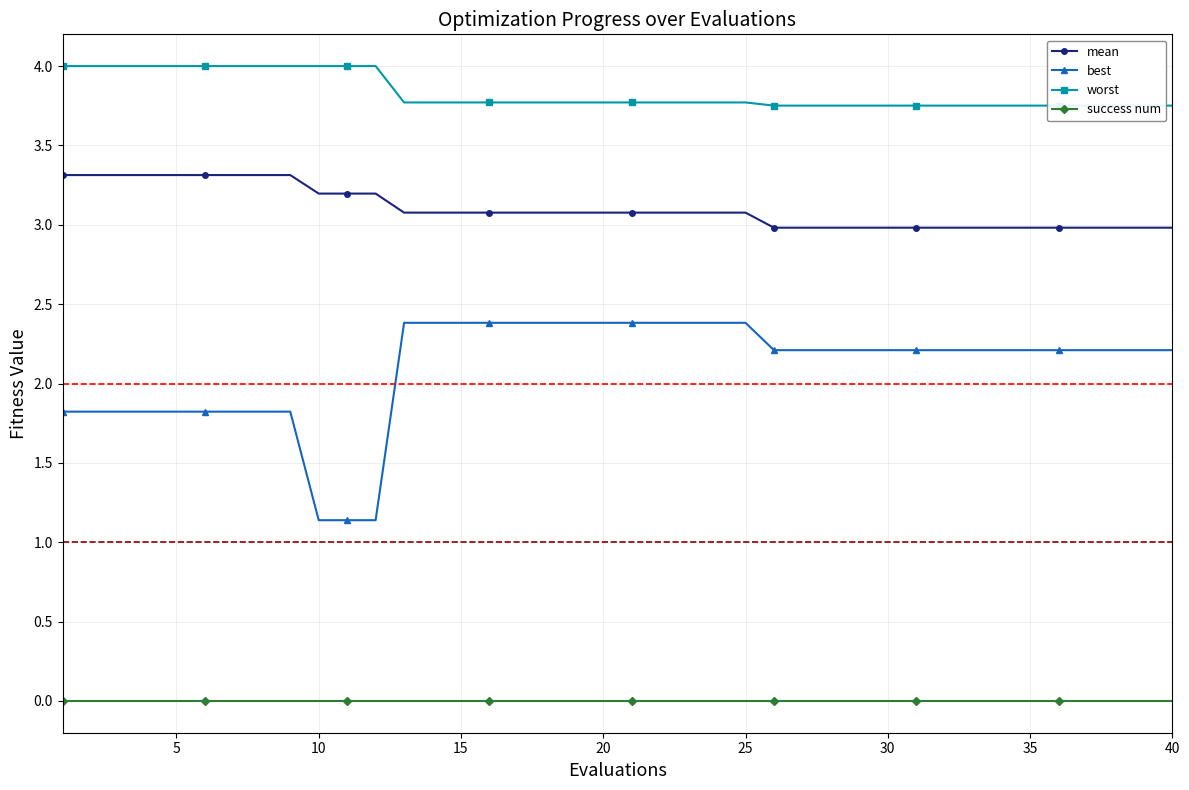

True or false: mean has more than 2 interior local peaks.

False